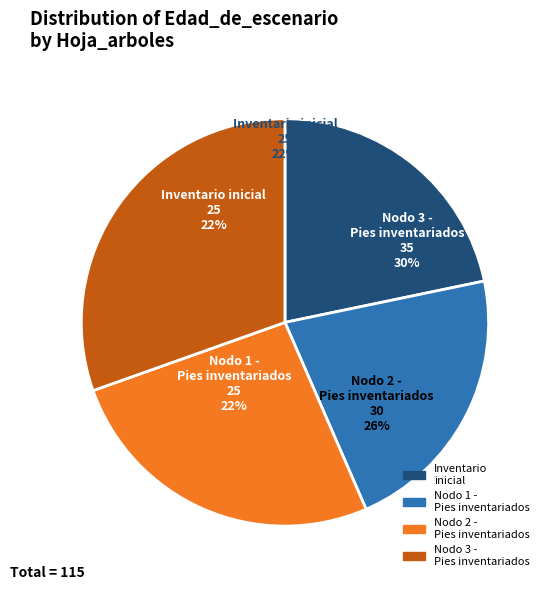

Does any single category account for the majority?

No